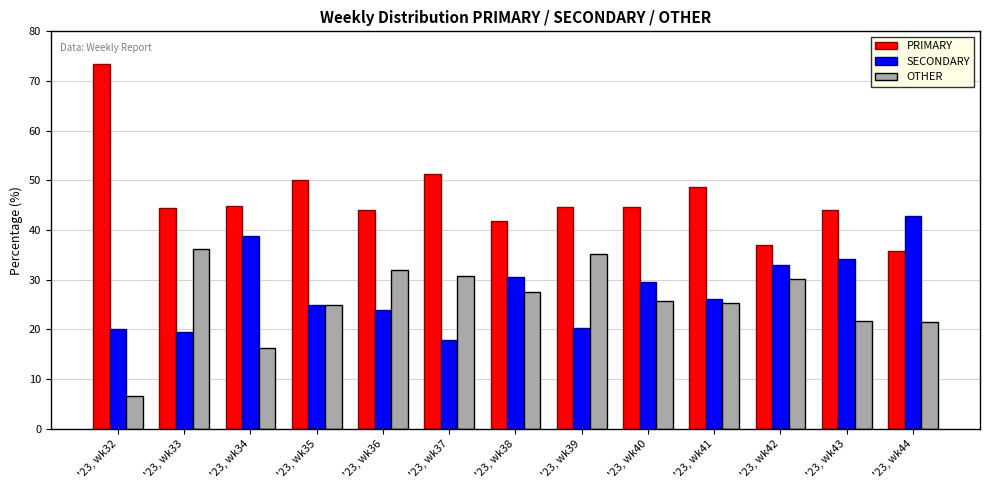

What is the total value across all series at '23, wk39?

100.0